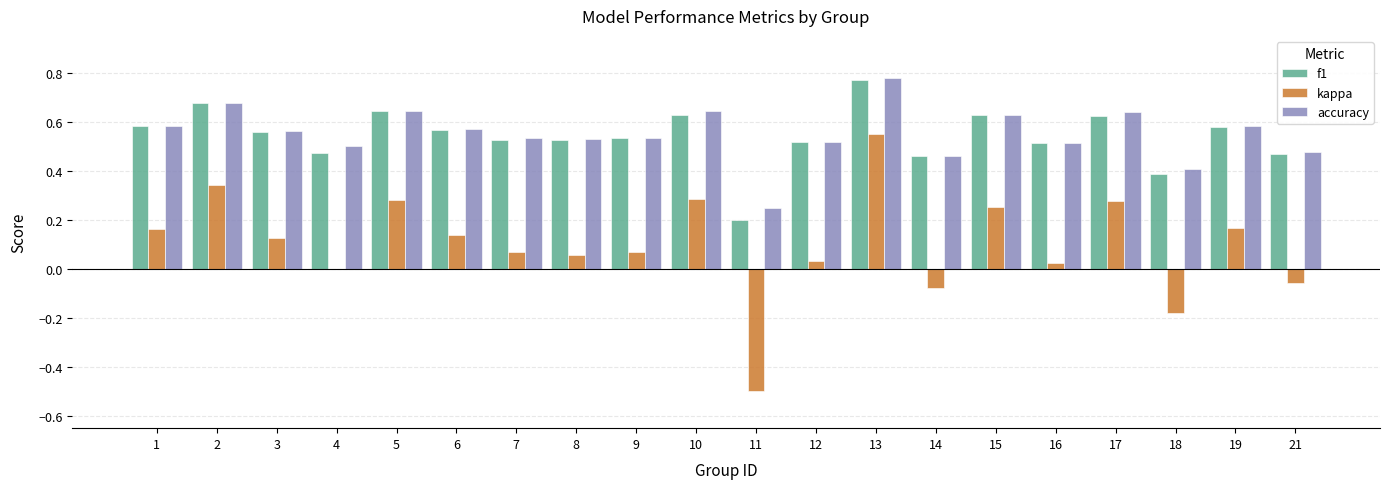

What are all the series names shown in the legend?

f1, kappa, accuracy